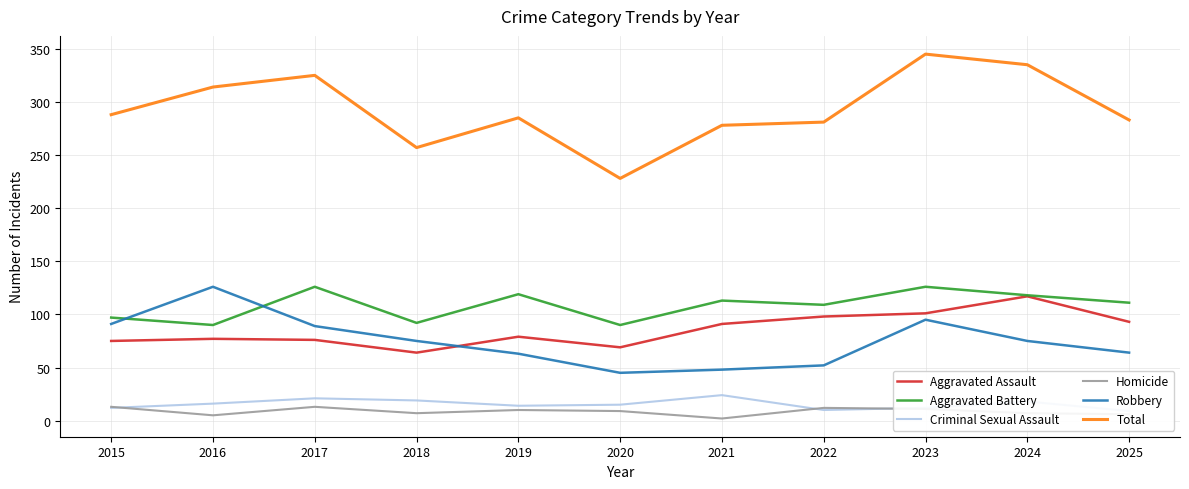

How many interior local valleys does the Criminal Sexual Assault series have?

2